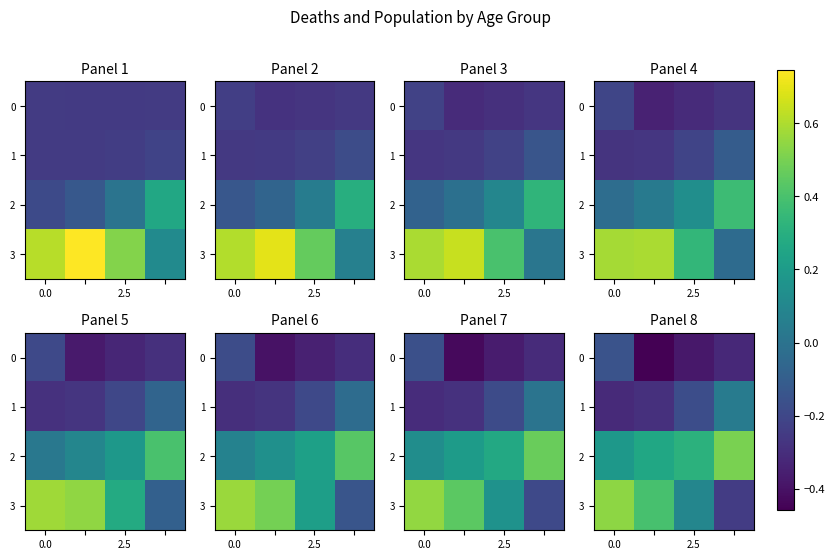

What is the difference between the highest and lowest values at 3?

0.8